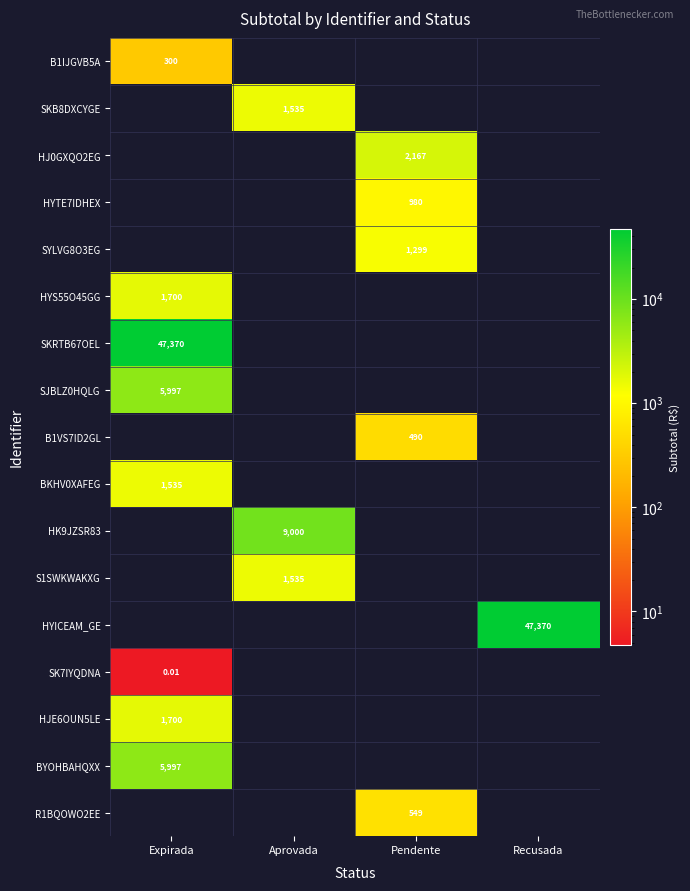

At which label does HK9JZSR83 reach its peak?

Aprovada